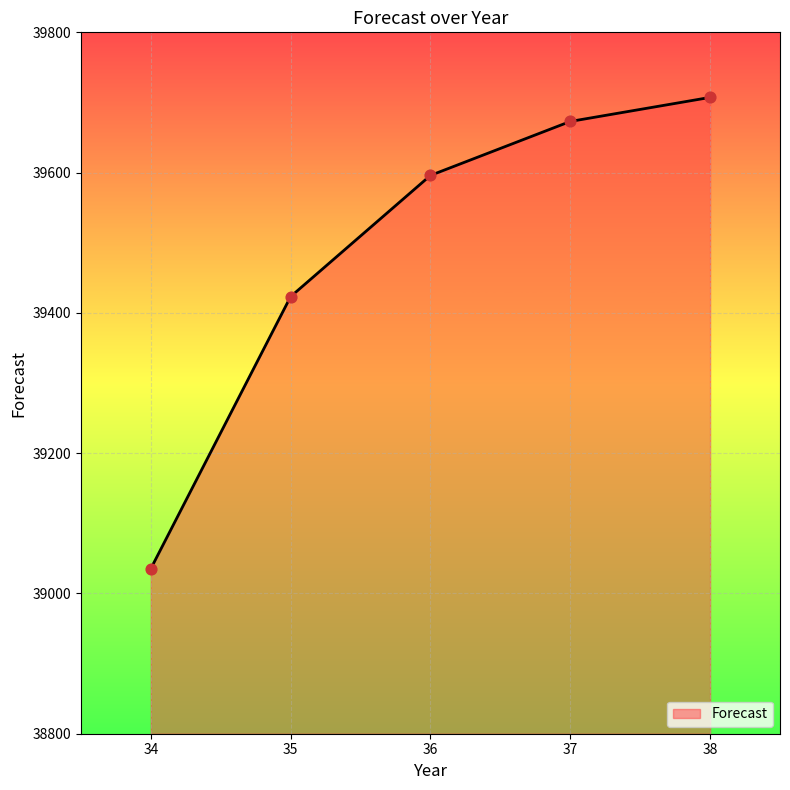

What is the change in value from 37 to 38?

+34.3